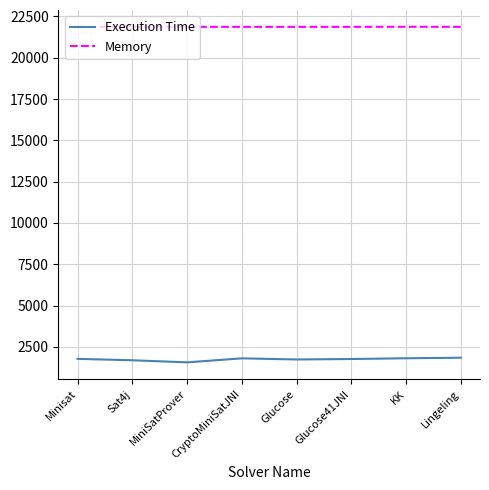

What is the total value across all series at CryptoMiniSatJNI?

23677